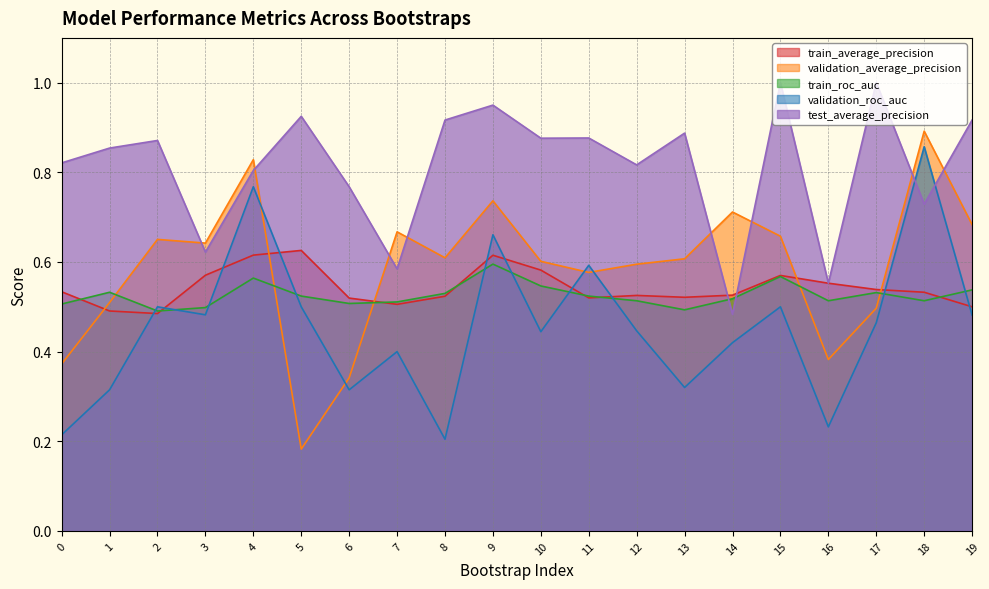

Is it true that validation_roc_auc equals 0.2 at 16?

True